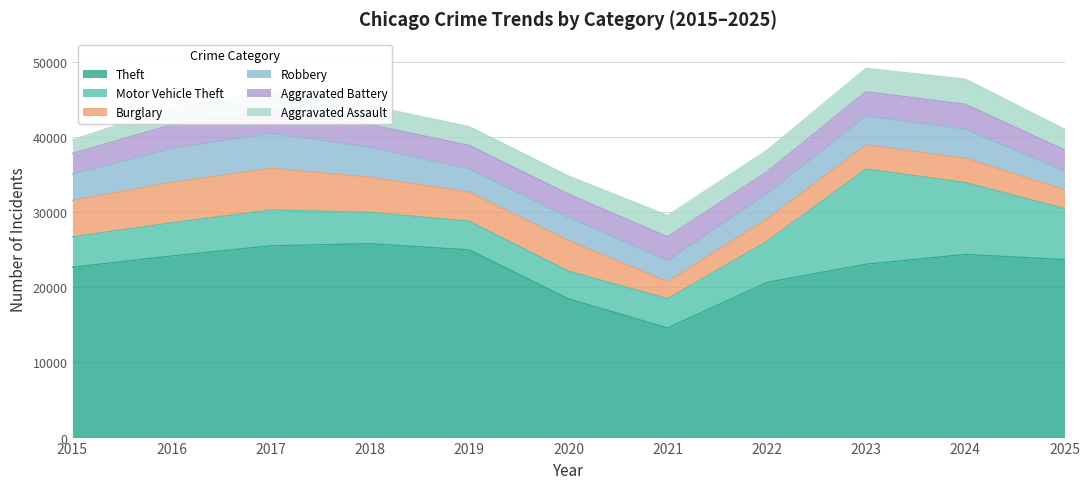

Reading left to right, extract all data points from this chart.

Theft: 2015=22672	2016=24164	2017=25519	2018=25800	2019=24973	2020=18465	2021=14578	2022=20645	2023=23069	2024=24371	2025=23680
Motor Vehicle Theft: 2015=4038	2016=4410	2017=4769	2018=4174	2019=3823	2020=3685	2021=3903	2022=5433	2023=12679	2024=9566	2025=6793
Burglary: 2015=4845	2016=5377	2017=5533	2018=4669	2019=3875	2020=4076	2021=2253	2022=2995	2023=3179	2024=3232	2025=2509
Robbery: 2015=3484	2016=4512	2017=4661	2018=4006	2019=3088	2020=3076	2021=2816	2022=3348	2023=3847	2024=3881	2025=2494
Aggravated Battery: 2015=2762	2016=3177	2017=3155	2018=2987	2019=3129	2020=3089	2021=3165	2022=2938	2023=3241	2024=3301	2025=2802
Aggravated Assault: 2015=1807	2016=2325	2017=2455	2018=2526	2019=2487	2020=2413	2021=2826	2022=2860	2023=3120	2024=3340	2025=2759